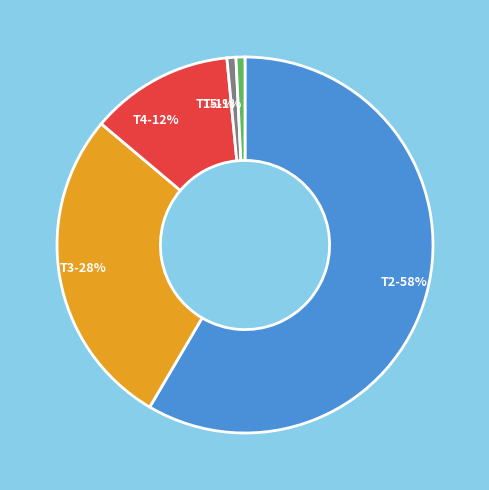

To the nearest percent, what is the average slice percentage?

20%